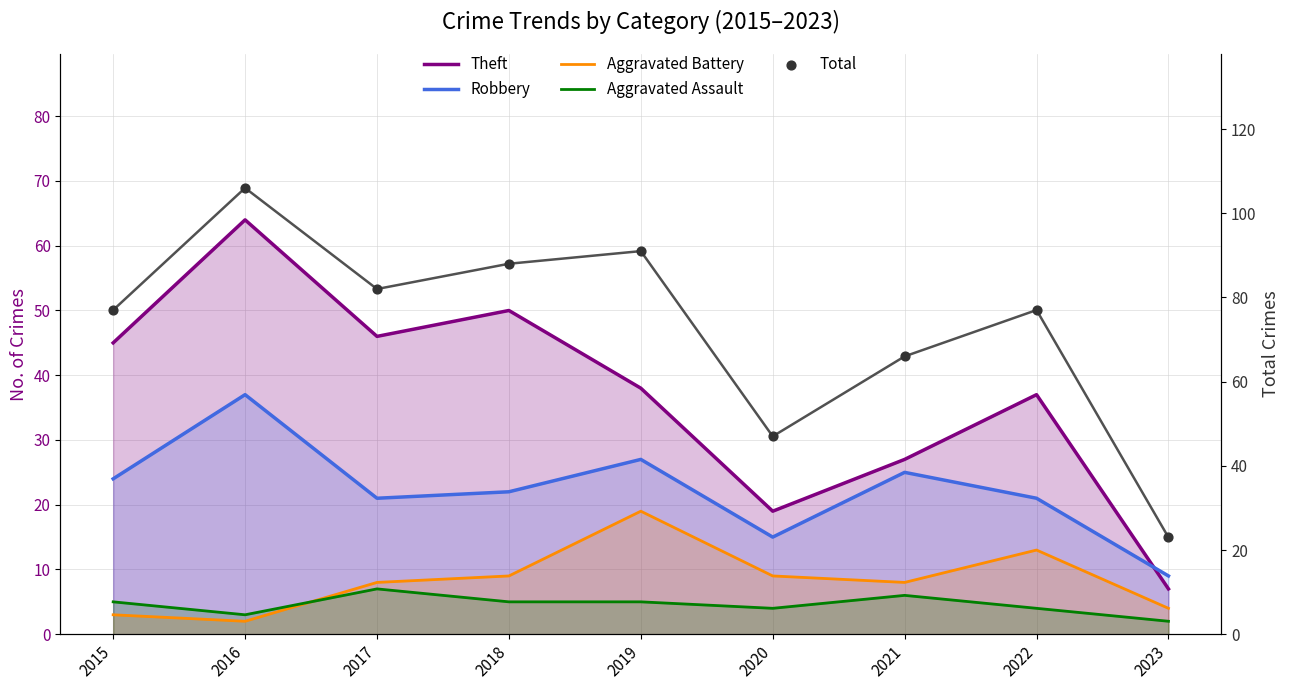

At how many categories does at least one series exceed 42?

8